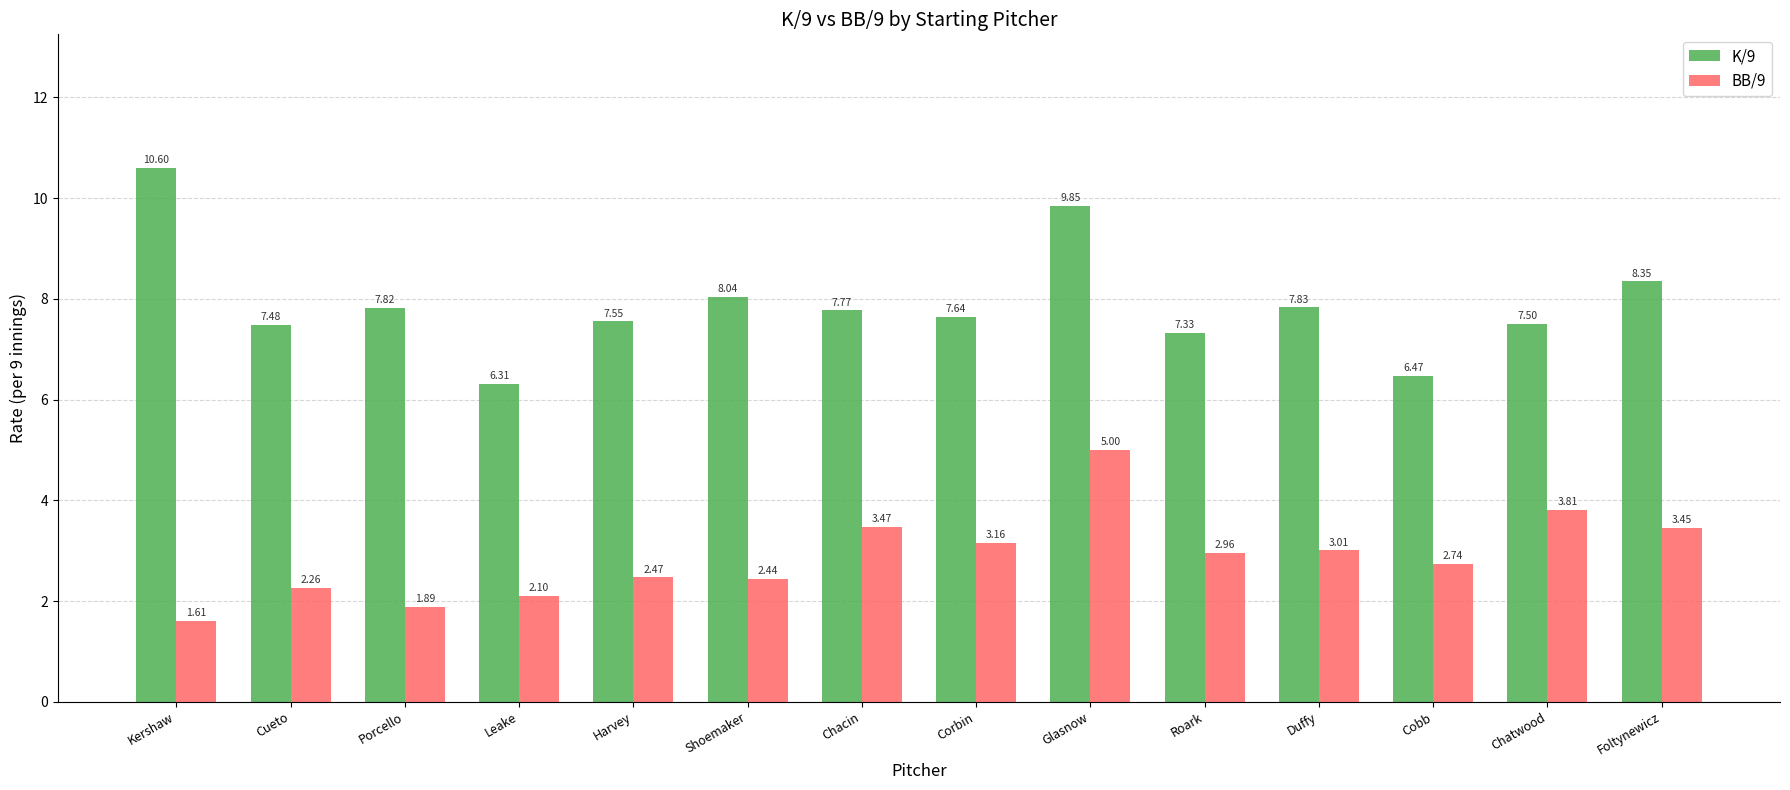

What is the total value across all series at Kershaw?

12.2